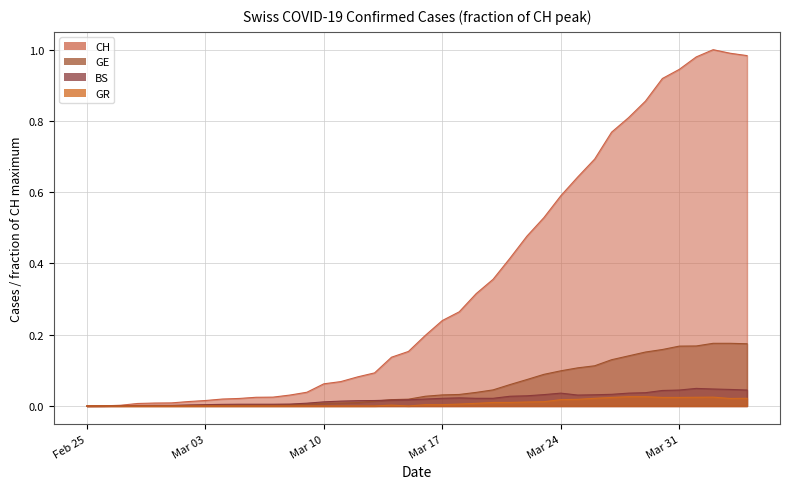

The value of CH at 2020-03-07 is 0.0. True or false?

False